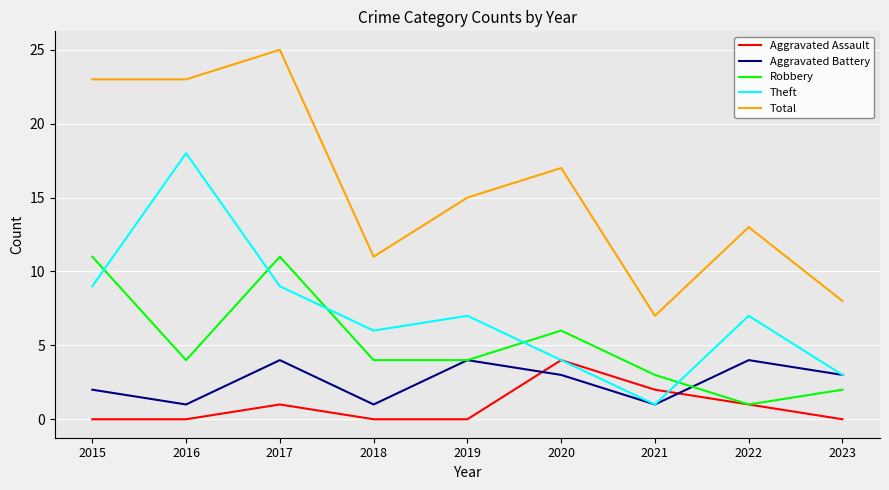

Reading right to left, extract all data points from this chart.

Aggravated Assault: 0	1	2	4	0	0	1	0	0
Aggravated Battery: 3	4	1	3	4	1	4	1	2
Robbery: 2	1	3	6	4	4	11	4	11
Theft: 3	7	1	4	7	6	9	18	9
Total: 8	13	7	17	15	11	25	23	23